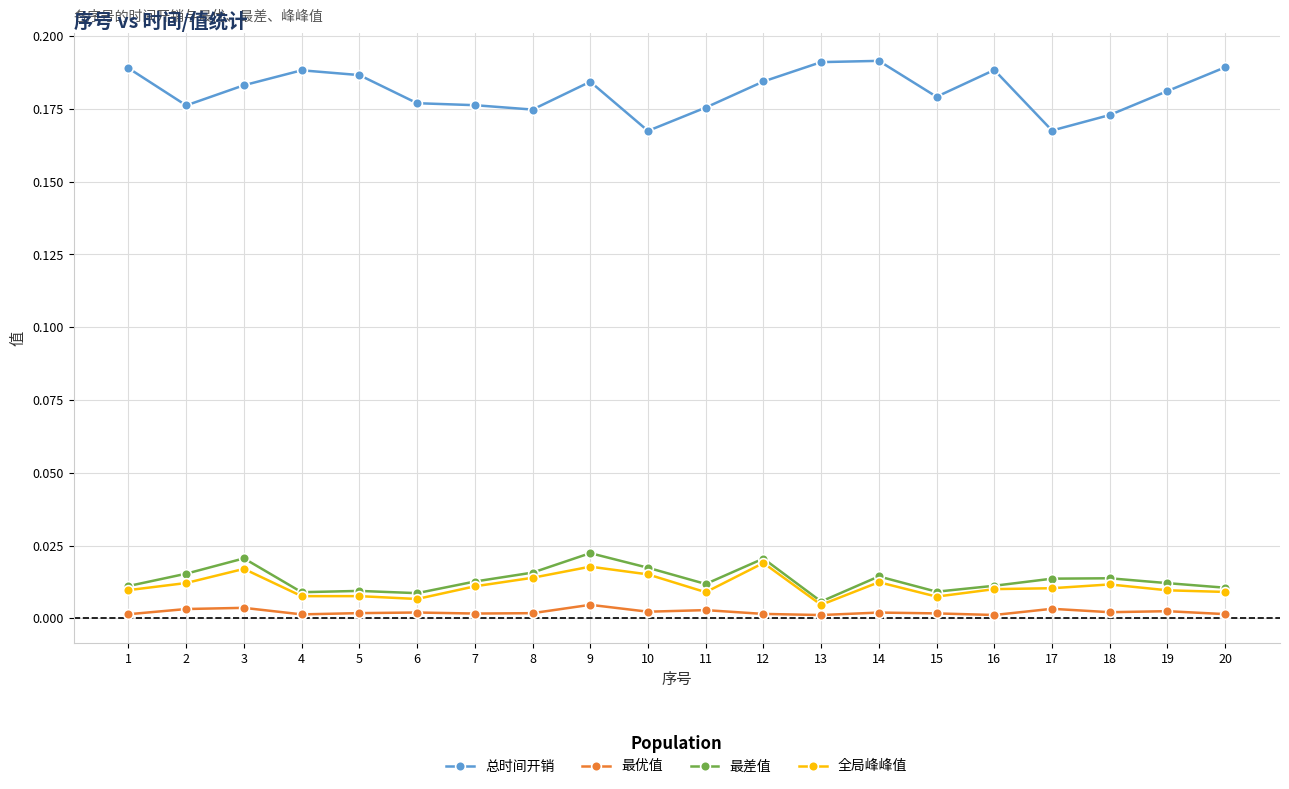

True or false: 总时间开销 and 最优值 cross at least once.

False